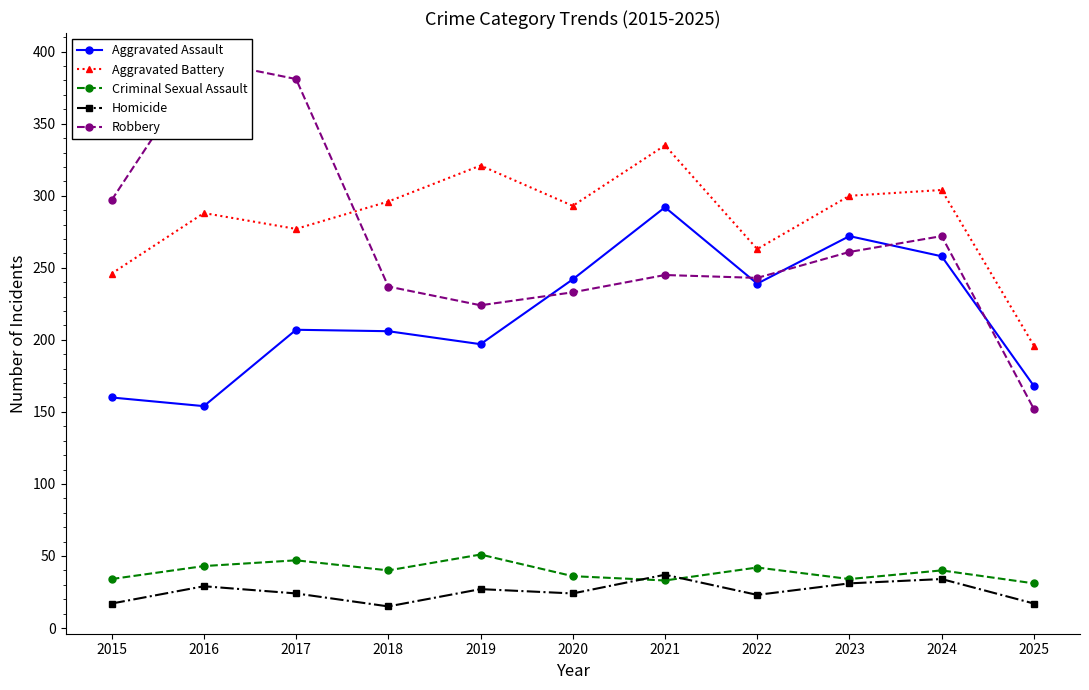

What is the highest value of the Criminal Sexual Assault series?

51